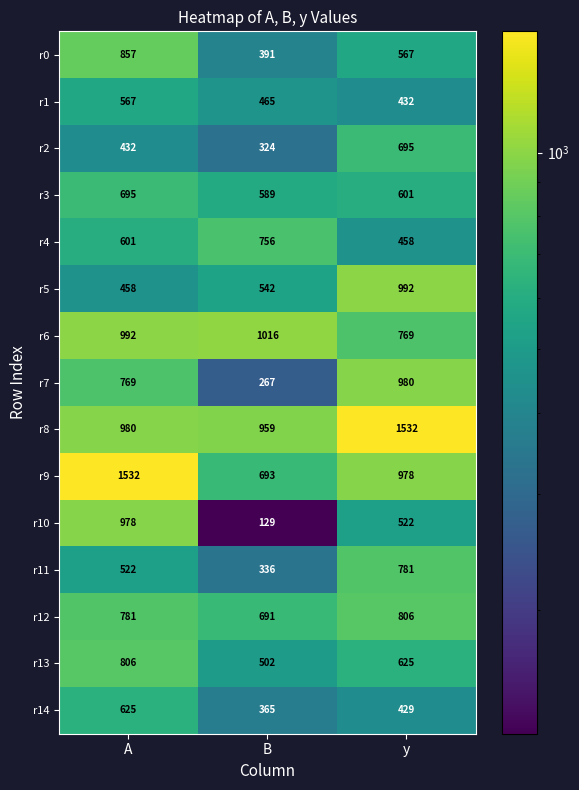

Which series has the largest range (max minus min)?

r10